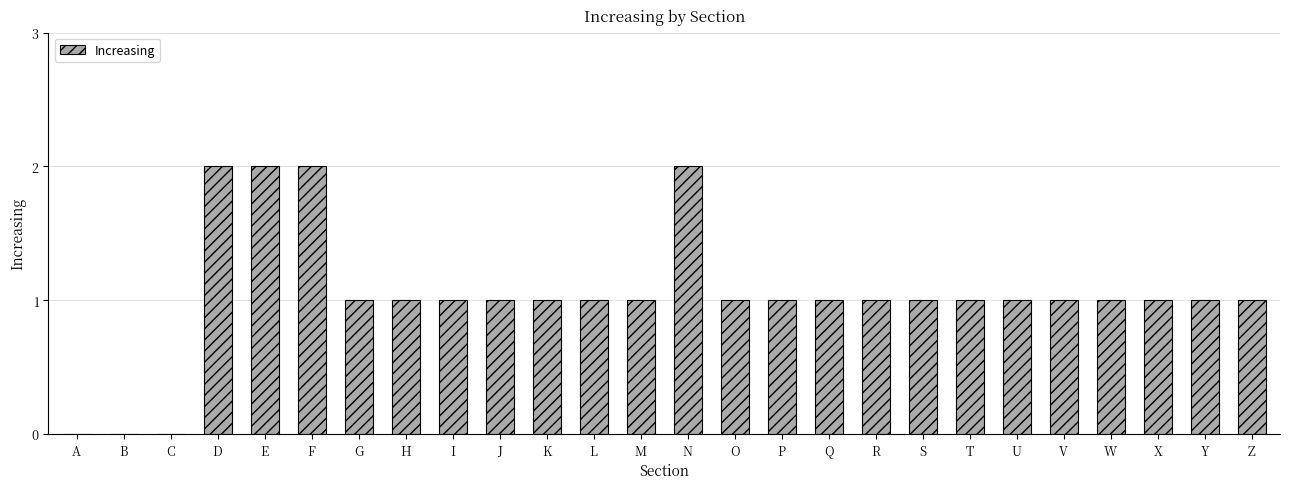

What is the sum of all values?

27